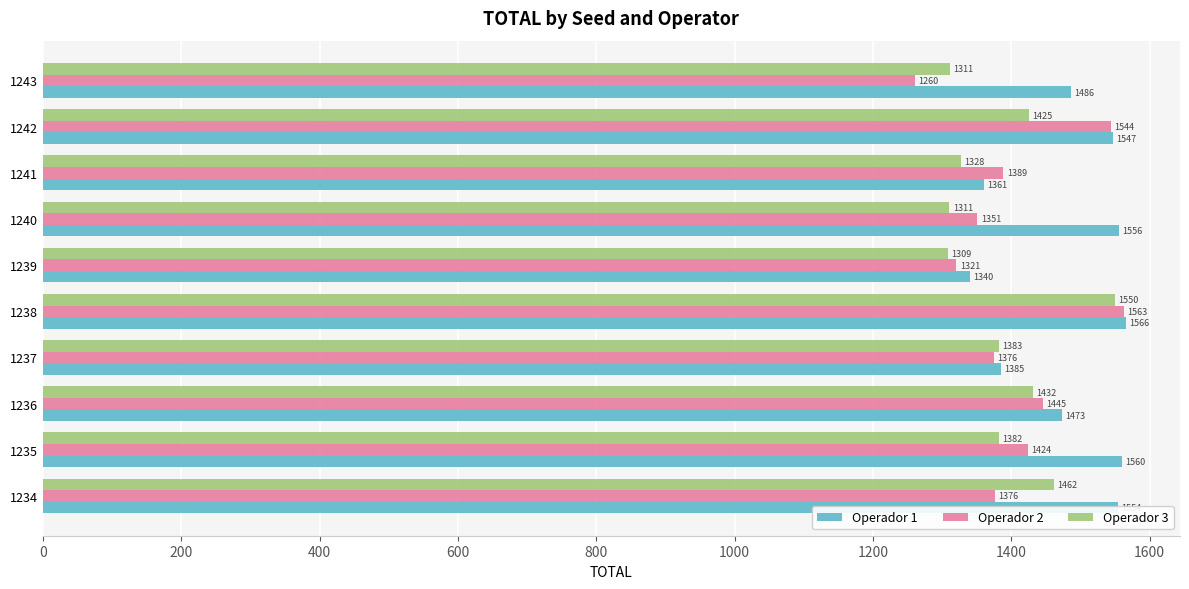

What is the approximate value of Operador 3 at 1240?

1310.8